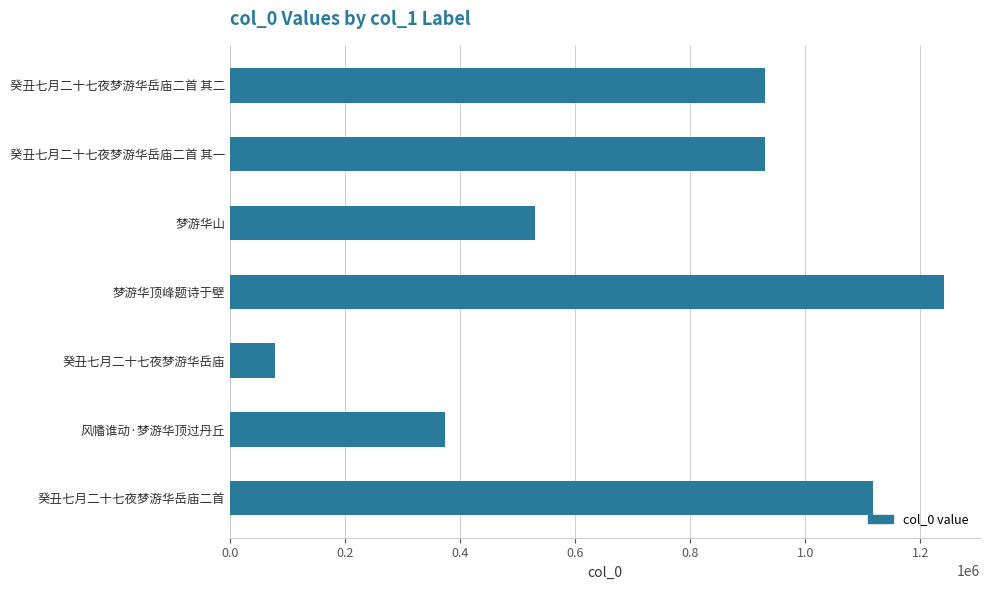

What is the ratio of the value at 风幡谁动·梦游华顶过丹丘 to the value at 梦游华顶峰题诗于壁?

0.3